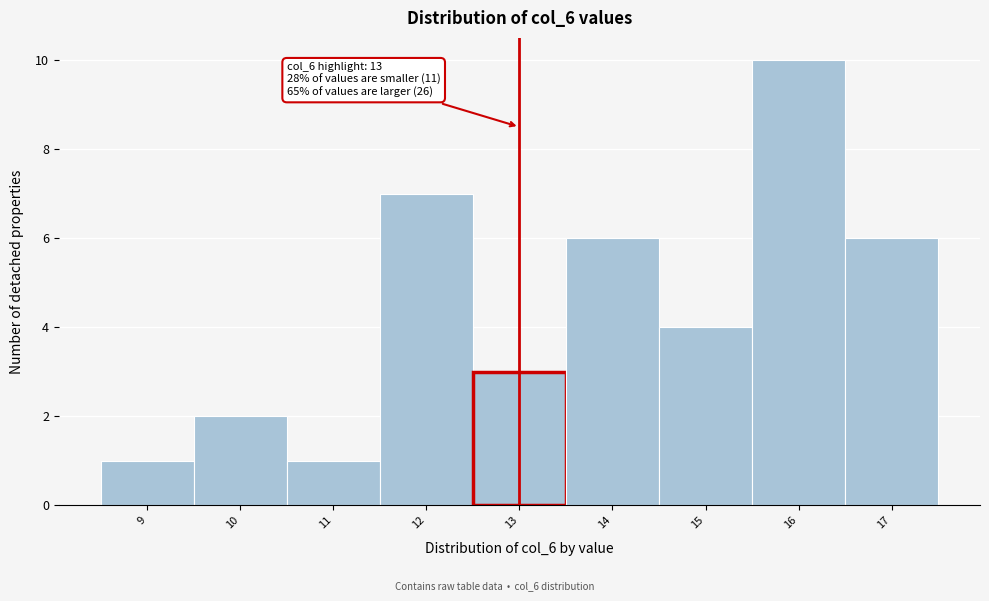

Which range on the x-axis has the tallest bar?

15.5 to 16.5